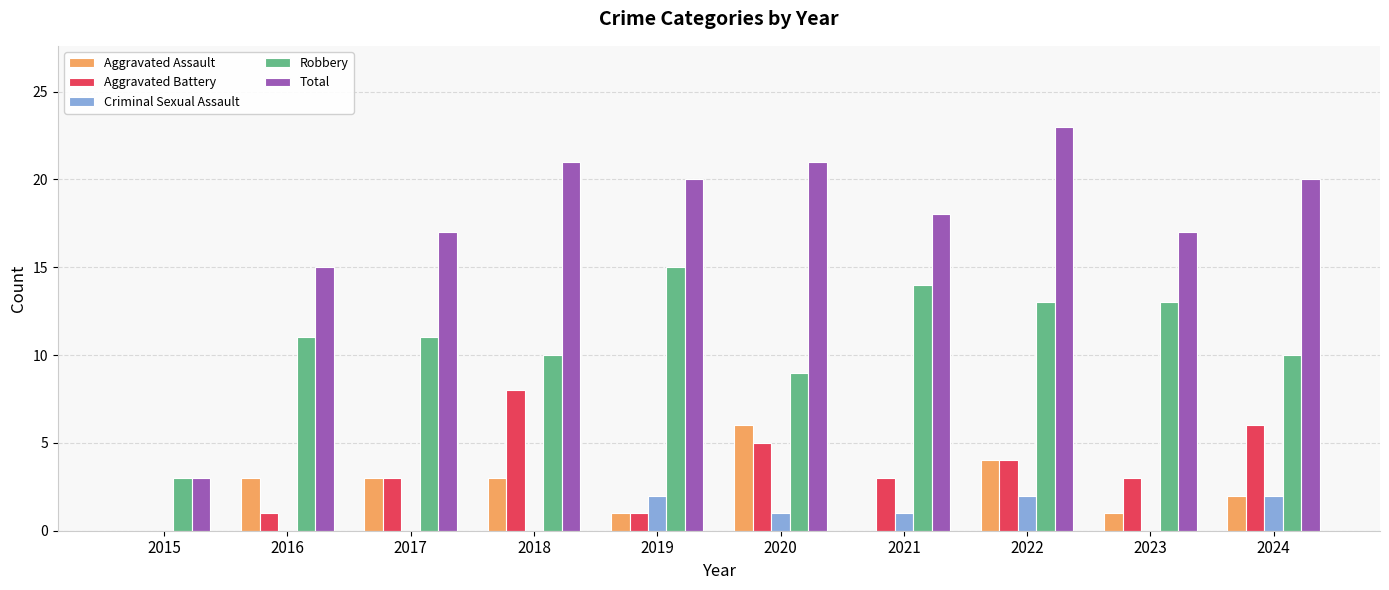

Does the chart contain stacked bars?

No